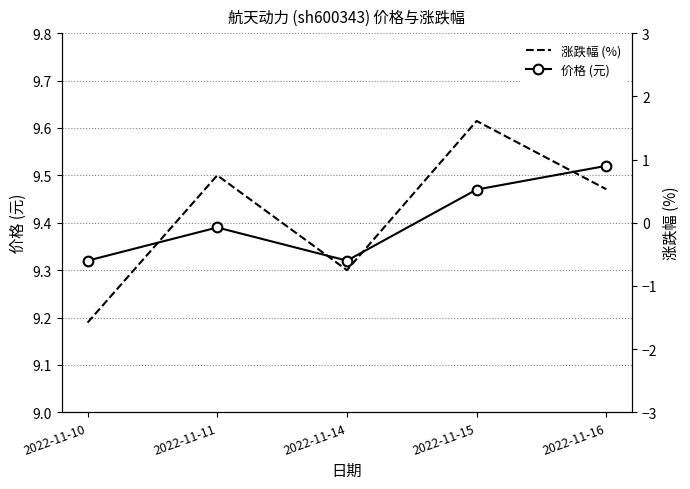

What is the lowest value of the 涨跌幅 (%) series?

-1.6